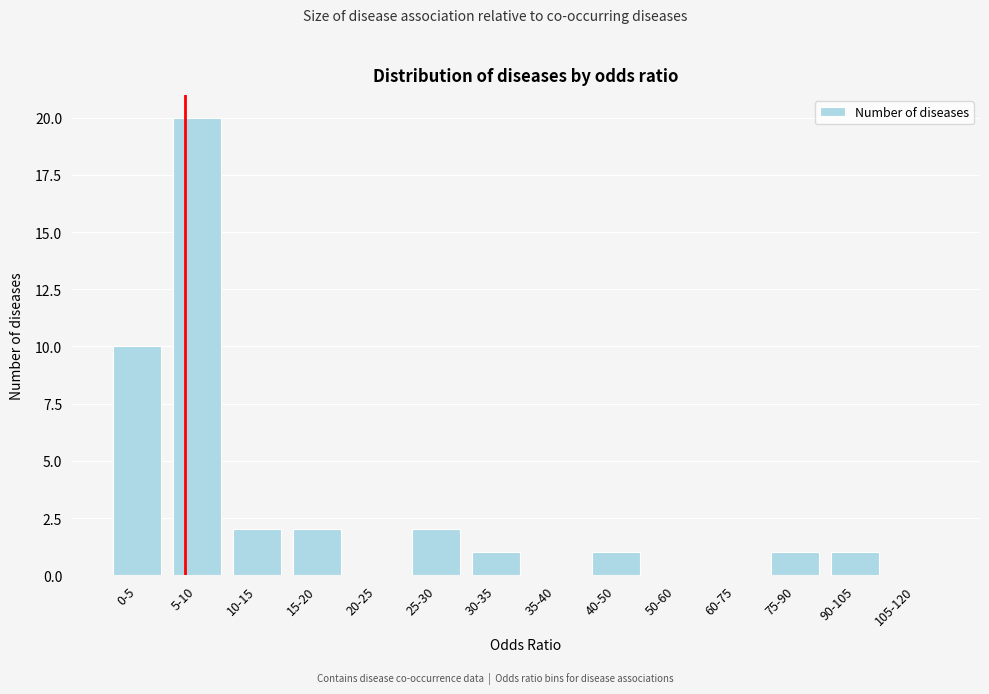

Reading left to right, list all the values displayed in this chart.

0-5=10	5-10=20	10-15=2	15-20=2	20-25=0	25-30=2	30-35=1	35-40=0	40-50=1	50-60=0	60-75=0	75-90=1	90-105=1	105-120=0